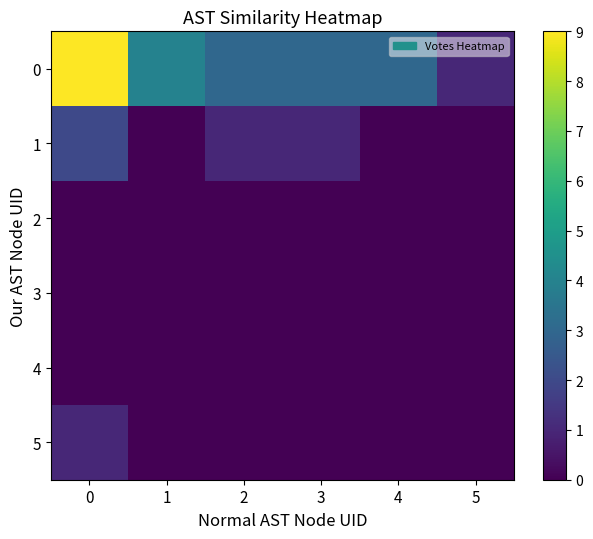

Which has a higher value, 5 or 4?

4